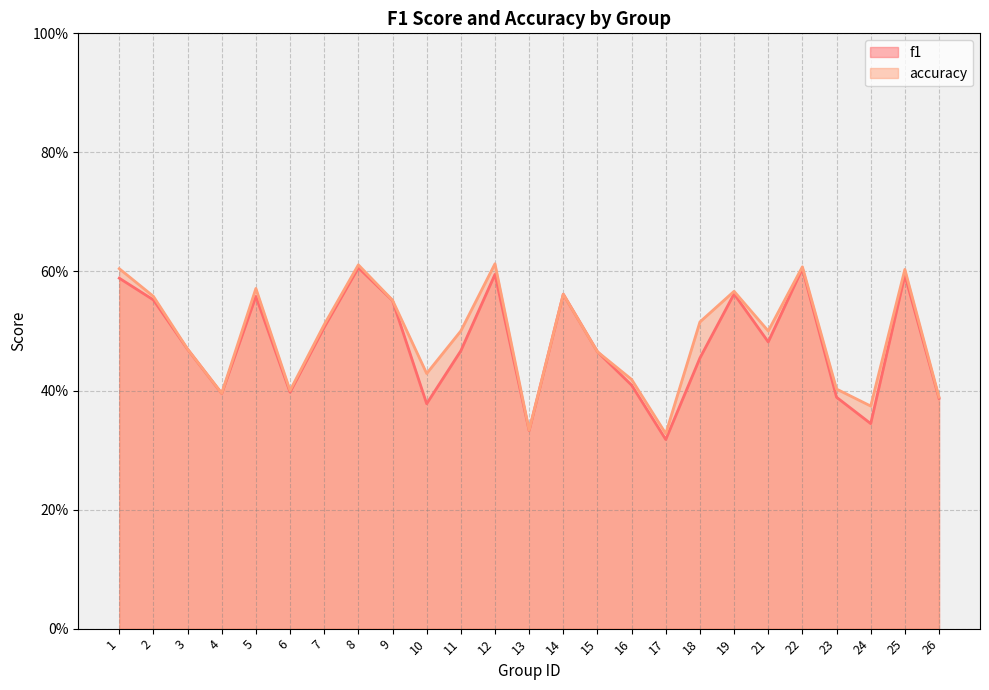

What is the total value across all series at 16?

0.8